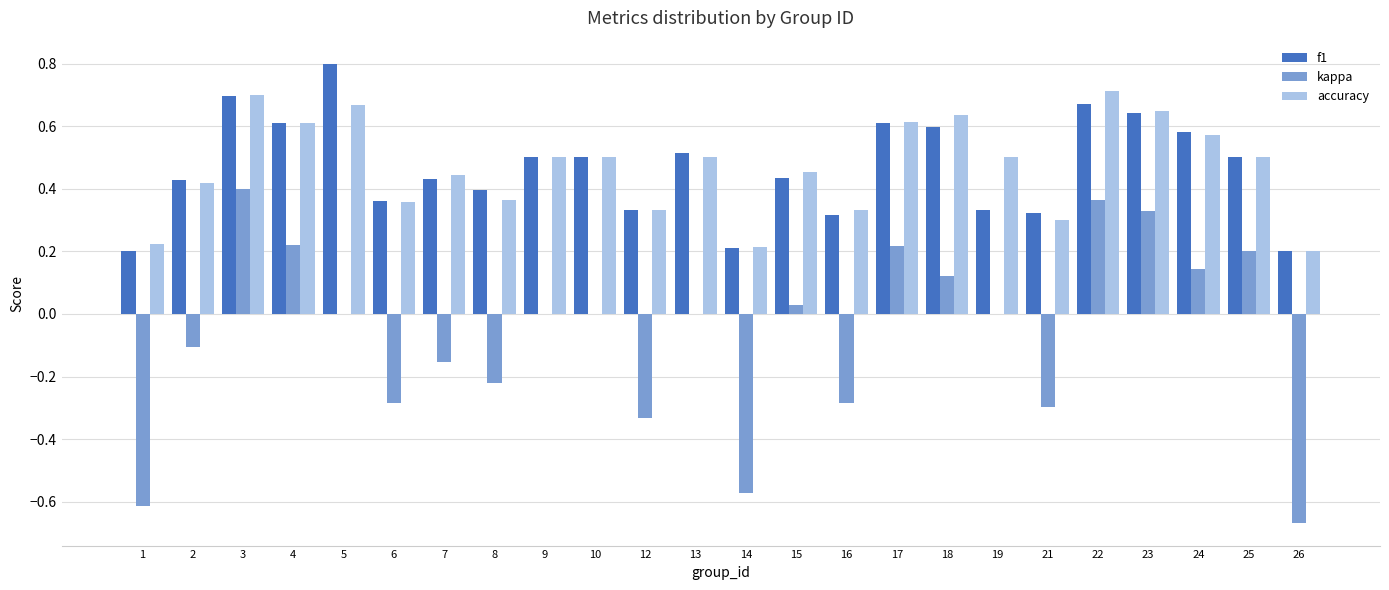

What is the sum of all f1 values?

11.2